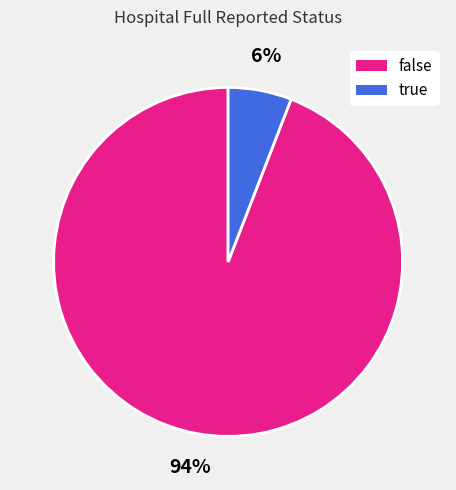

To the nearest percent, what is the difference between the largest and smallest slice percentages?

88%